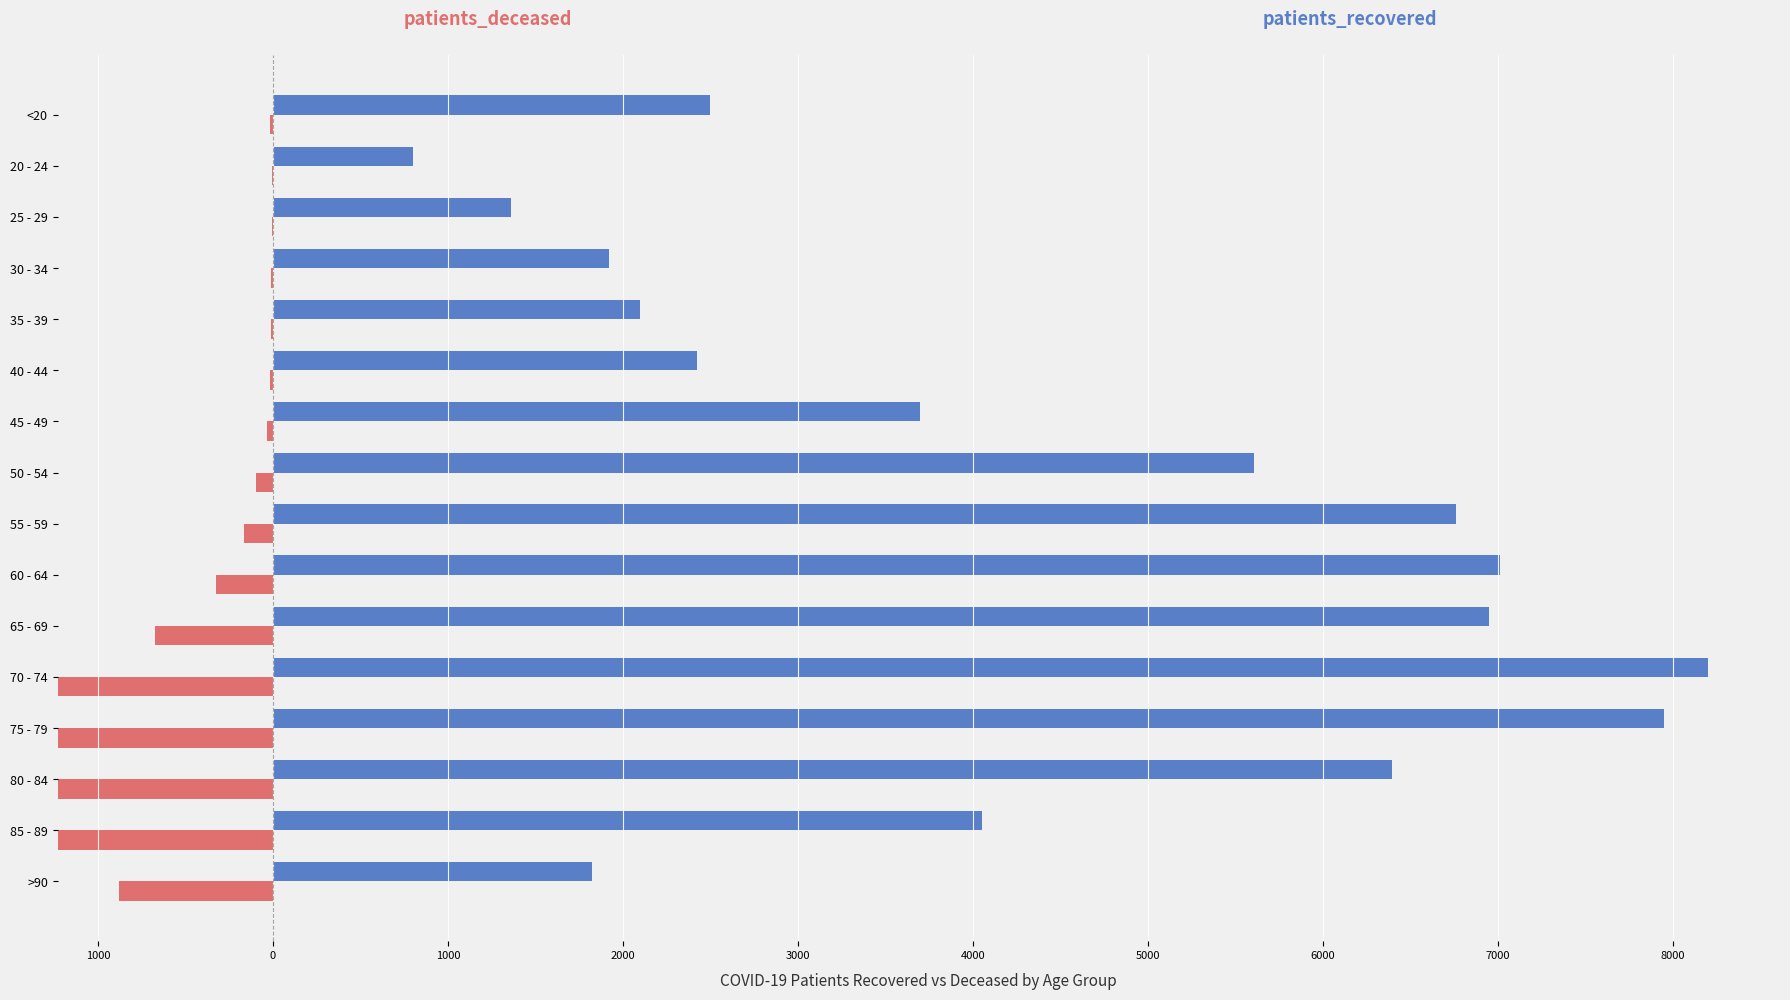

Reading right to left, what are all the values shown in this chart?

patients_deceased: -879	-2026	-2730	-2332	-1384	-672	-327	-168	-95	-32	-19	-12	-13	-3	-3	-14
patients_recovered: 1822	4055	6395	7950	8204	6949	7013	6764	5605	3698	2426	2096	1920	1362	801	2499